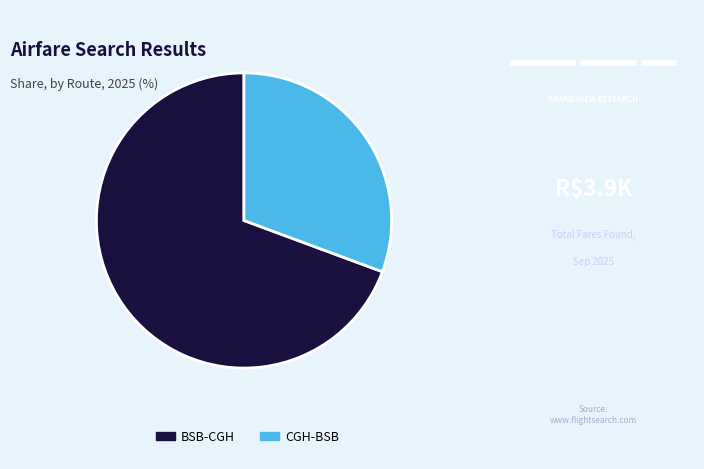

Count the number of slices in the pie.

2